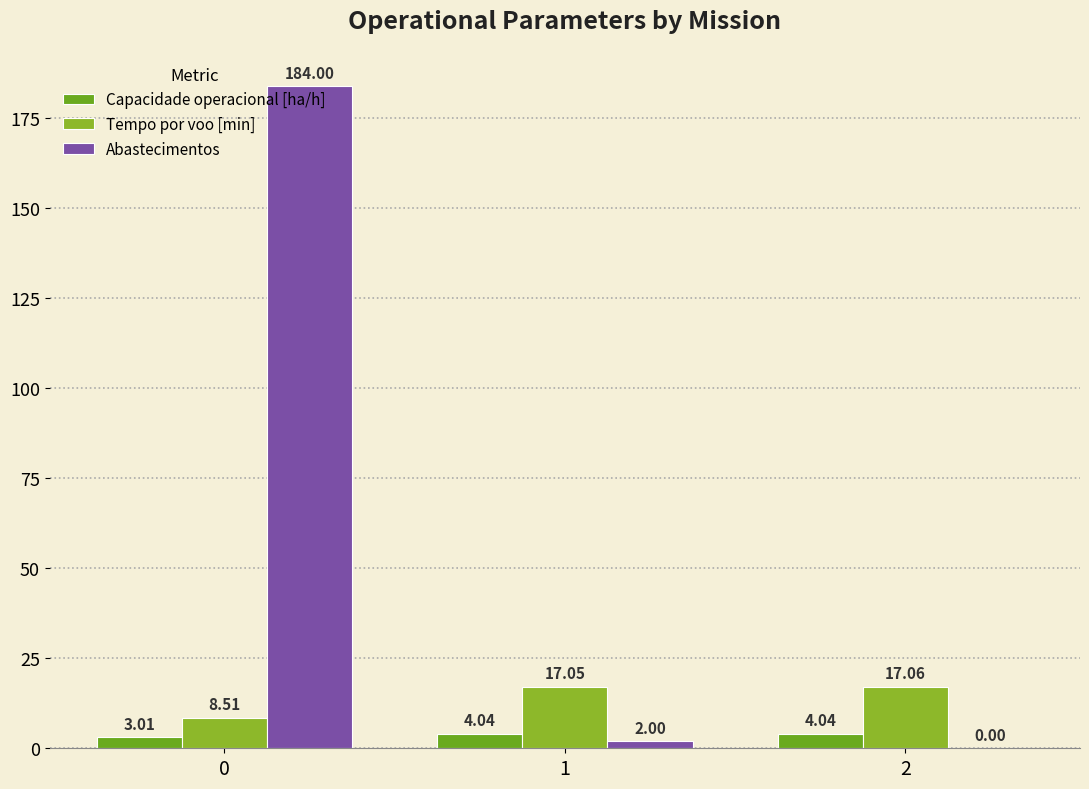

Is the value of Abastecimentos at 0 greater than the value of Capacidade operacional [ha/h] at 1?

Yes